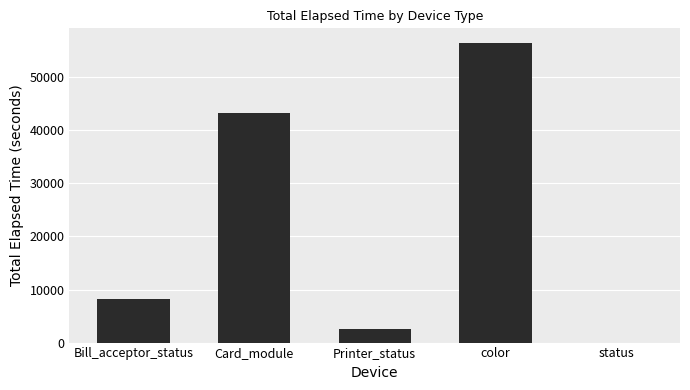

What is the change in value from Bill_acceptor_status to Printer_status?

-5596